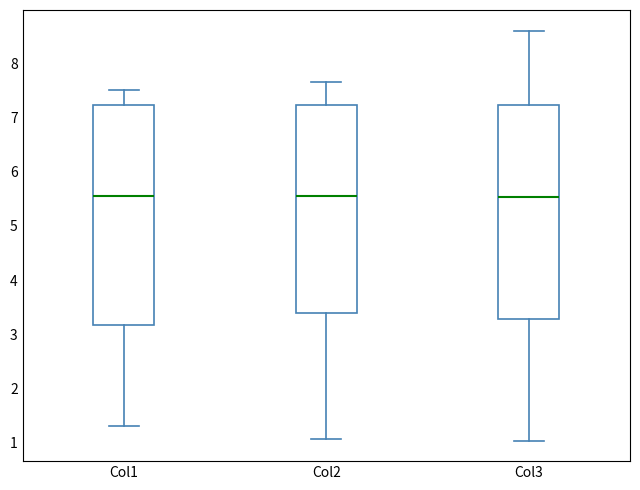

Reading left to right, read every box against the y-axis: the position of its median line, the range the box covers, and the ends of its whiskers. The values are not printed on the chart, so give them approximately, as read against the axis.

Col1: median 5.5, box 3.2 to 7.2, whiskers 1.3 to 7.5
Col2: median 5.5, box 3.4 to 7.2, whiskers 1.1 to 7.7
Col3: median 5.5, box 3.3 to 7.2, whiskers 1.0 to 8.6